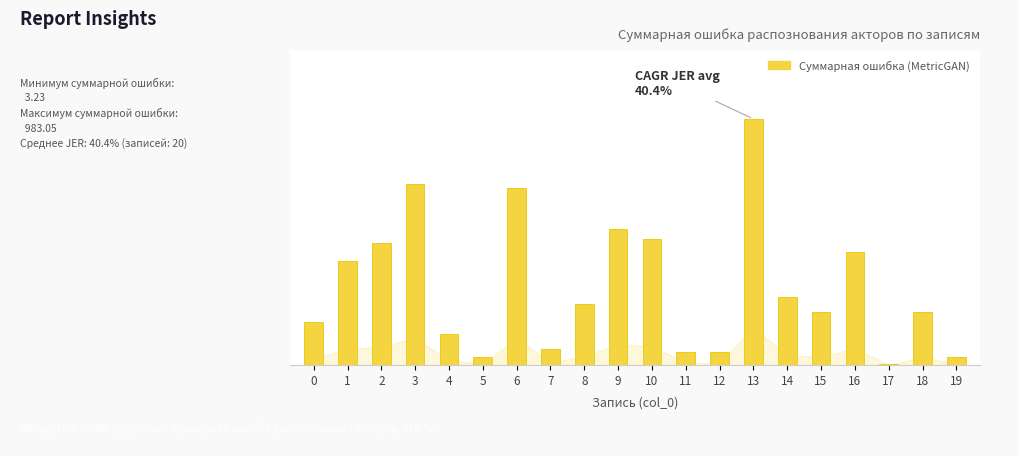

The value at 3 is 721.6. True or false?

True